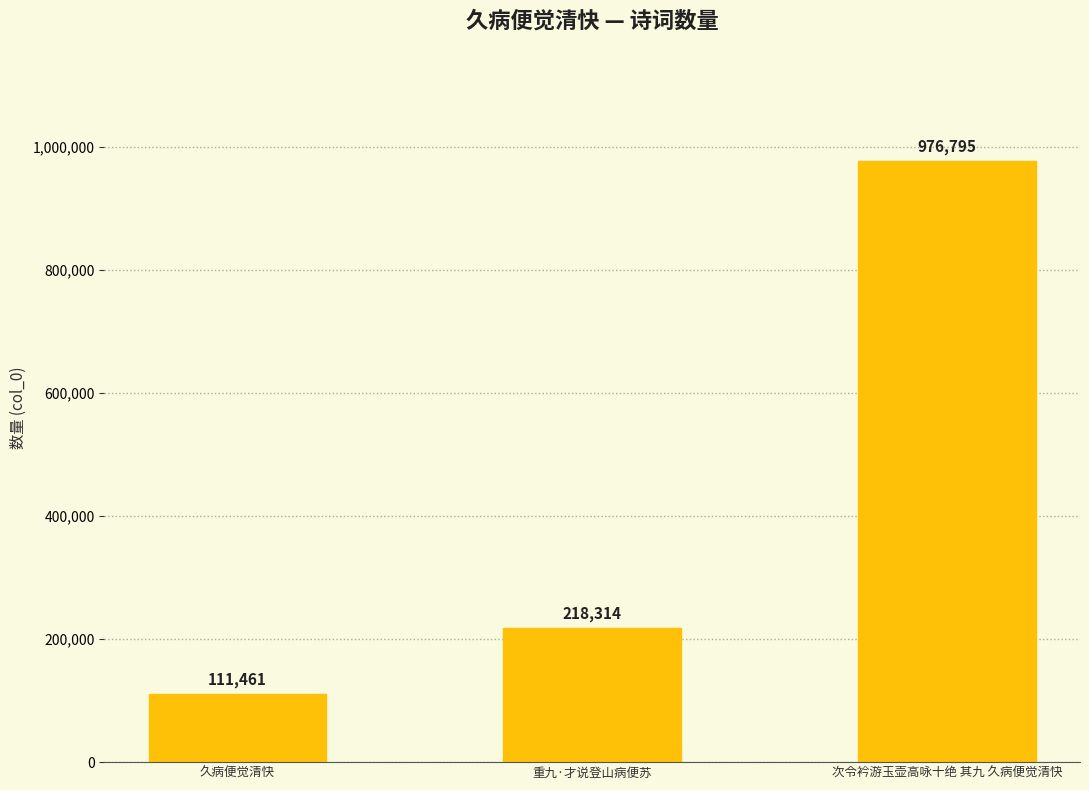

What is the difference between the maximum and second lowest values?

758481